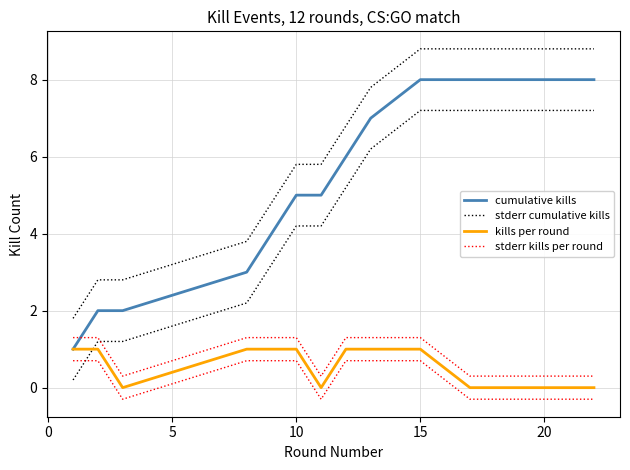

True or false: kills per round and stderr cumulative kills cross at least once.

False